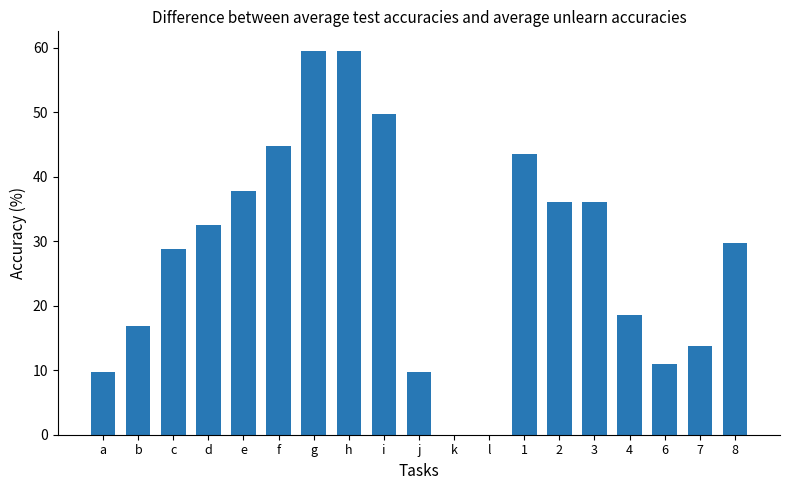

Between 4 and l, which is larger?

4